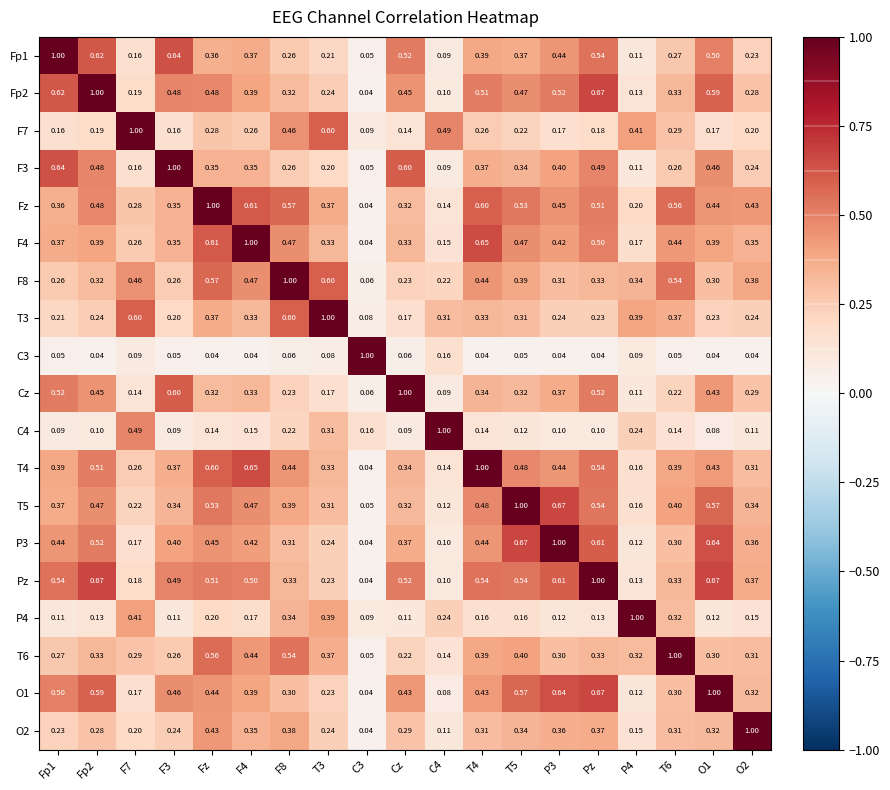

Is the value of Fp1 at Cz greater than the value of F7 at Fp1?

Yes